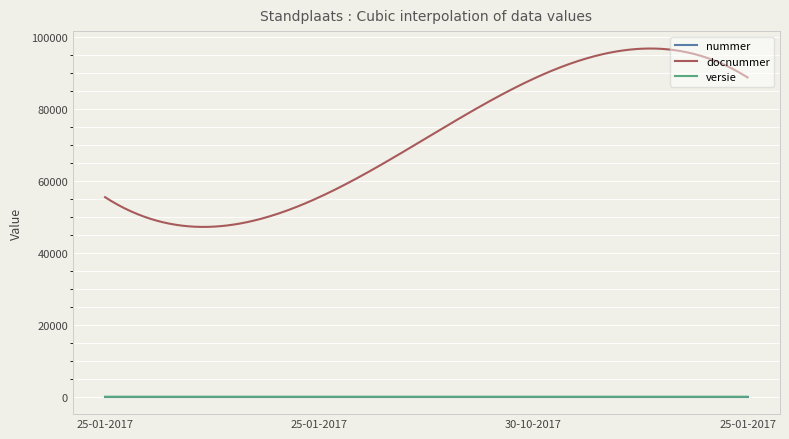

Which series has the largest total across all categories?

docnummer